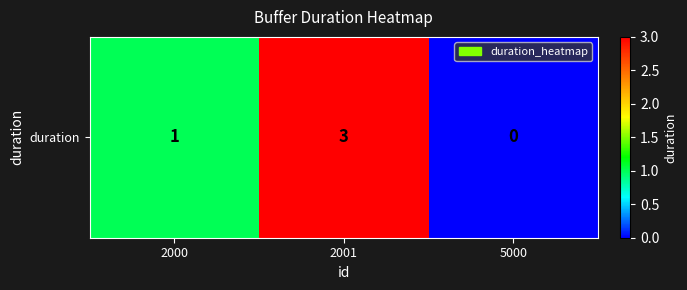

Reading right to left, transcribe all the data shown in this chart.

5000=0	2001=3	2000=1